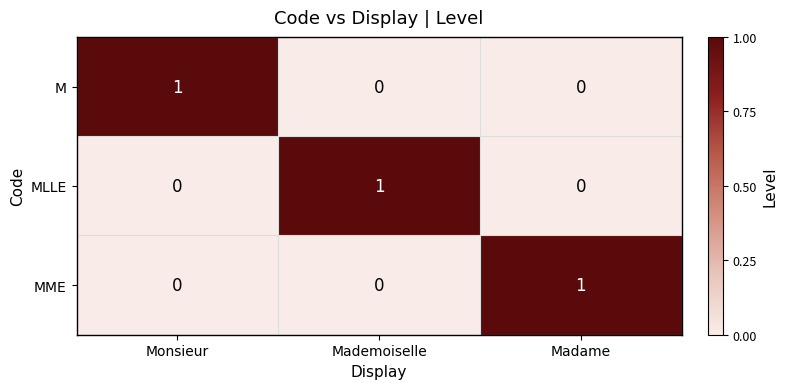

Is the value of MLLE at Mademoiselle greater than the value of MME at Monsieur?

Yes